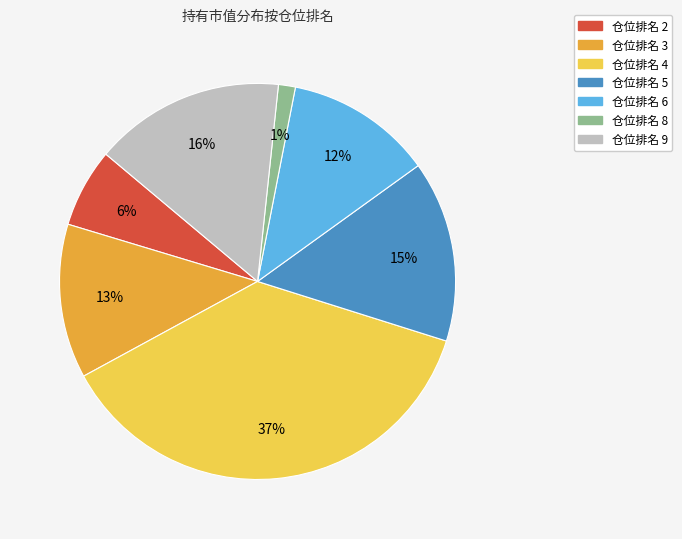

True or false: 仓位排名 5 accounts for 15% of the total.

True